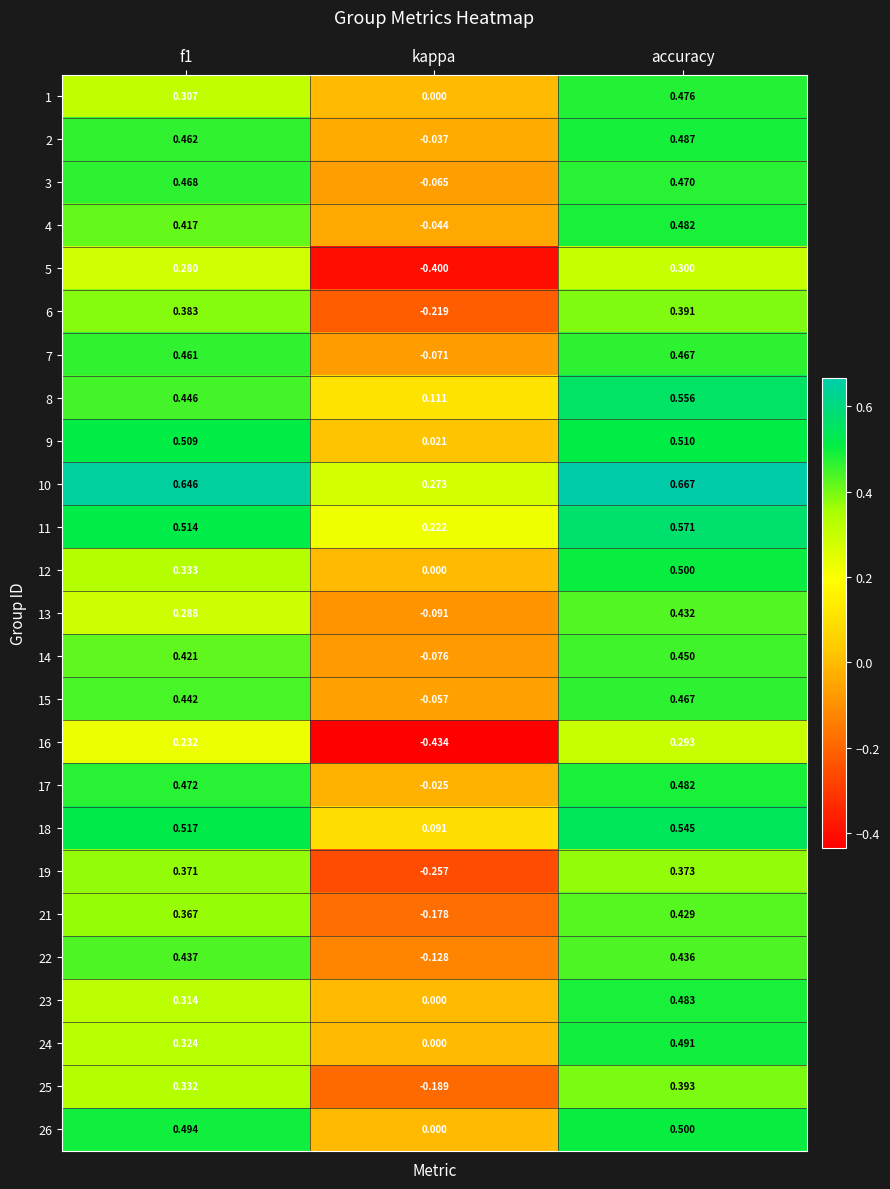

Which label corresponds to the largest value in the chart?

accuracy